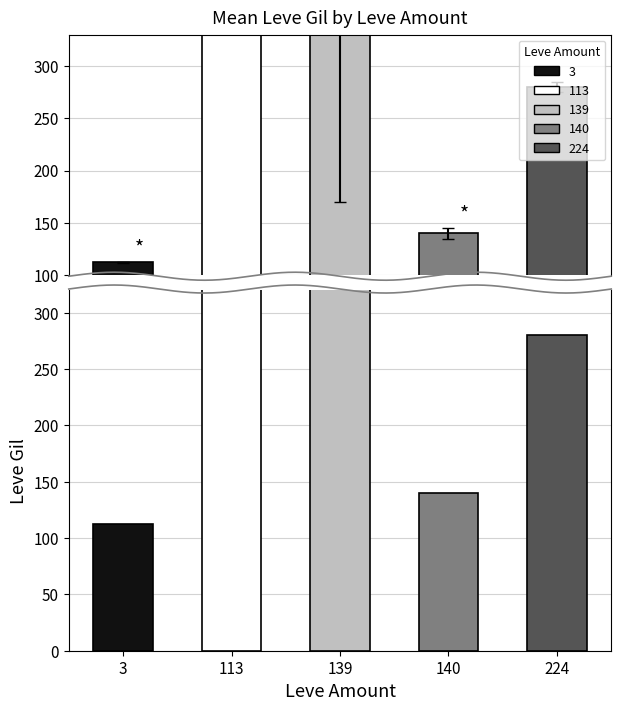

Count the number of values greater than 280.

2